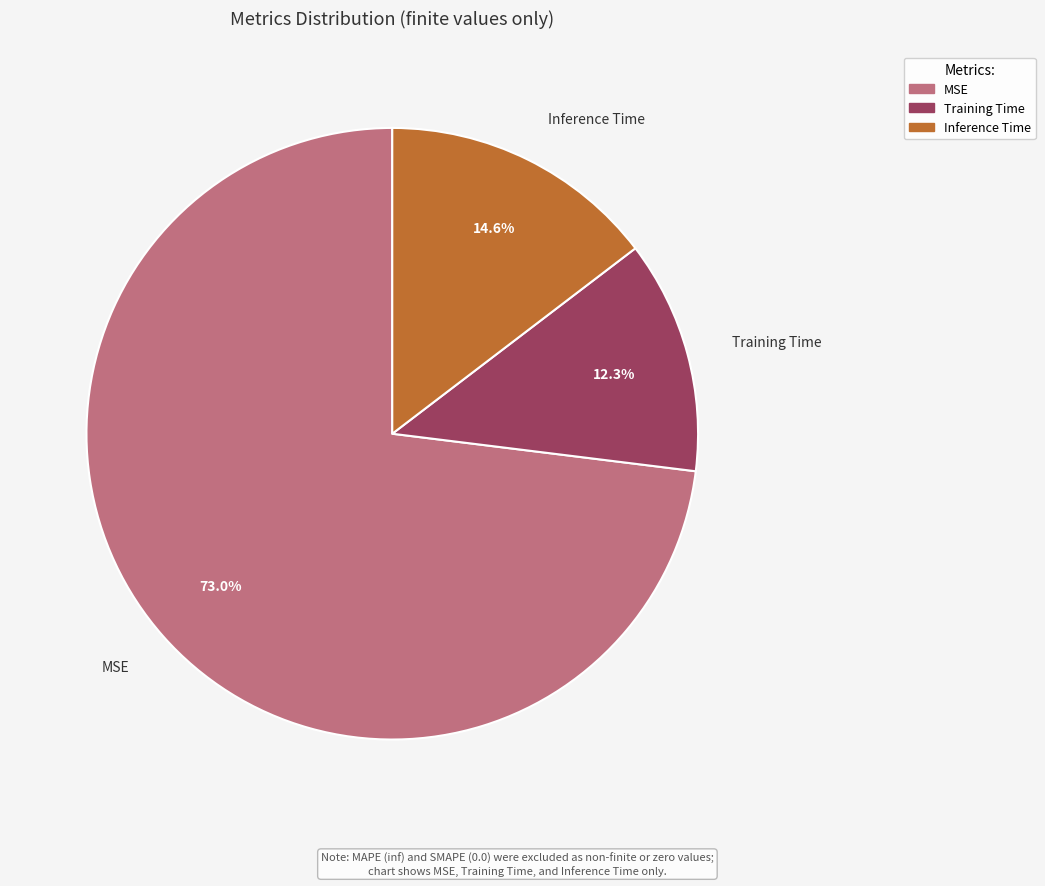

To the nearest percent, what is the combined percentage of MSE and Training Time?

85%